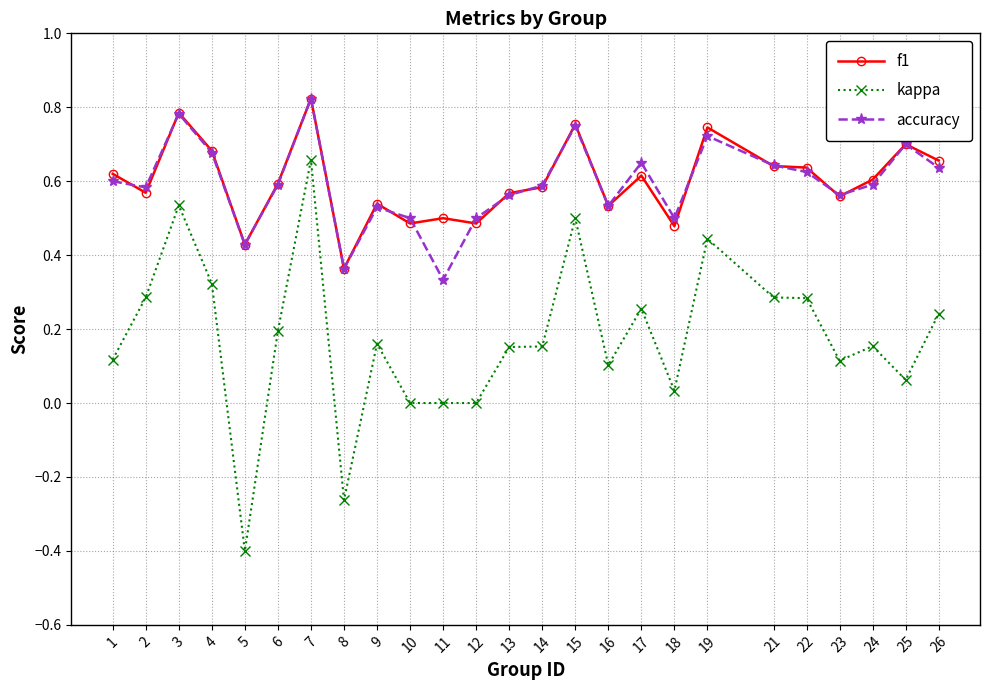

True or false: accuracy has more than 0 interior local peaks.

True